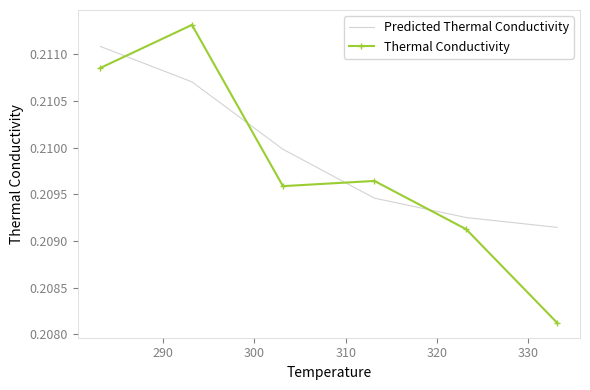

Which series has the largest total across all categories?

Predicted Thermal Conductivity